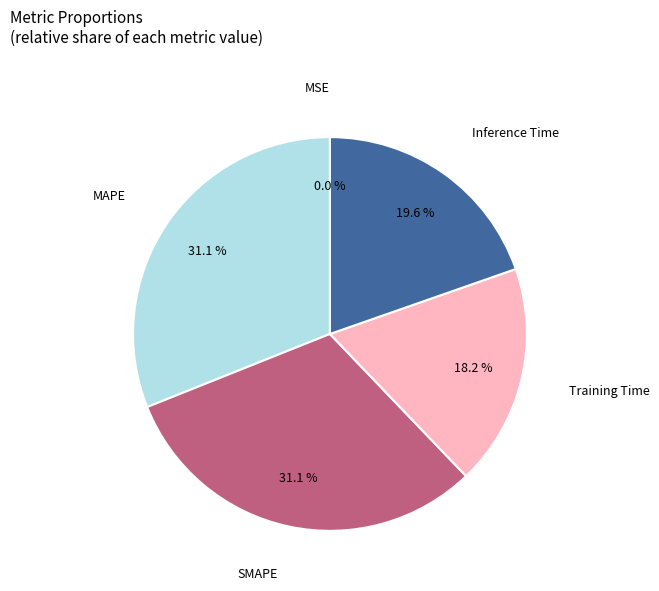

Is there any slice that represents more than half of the pie?

No